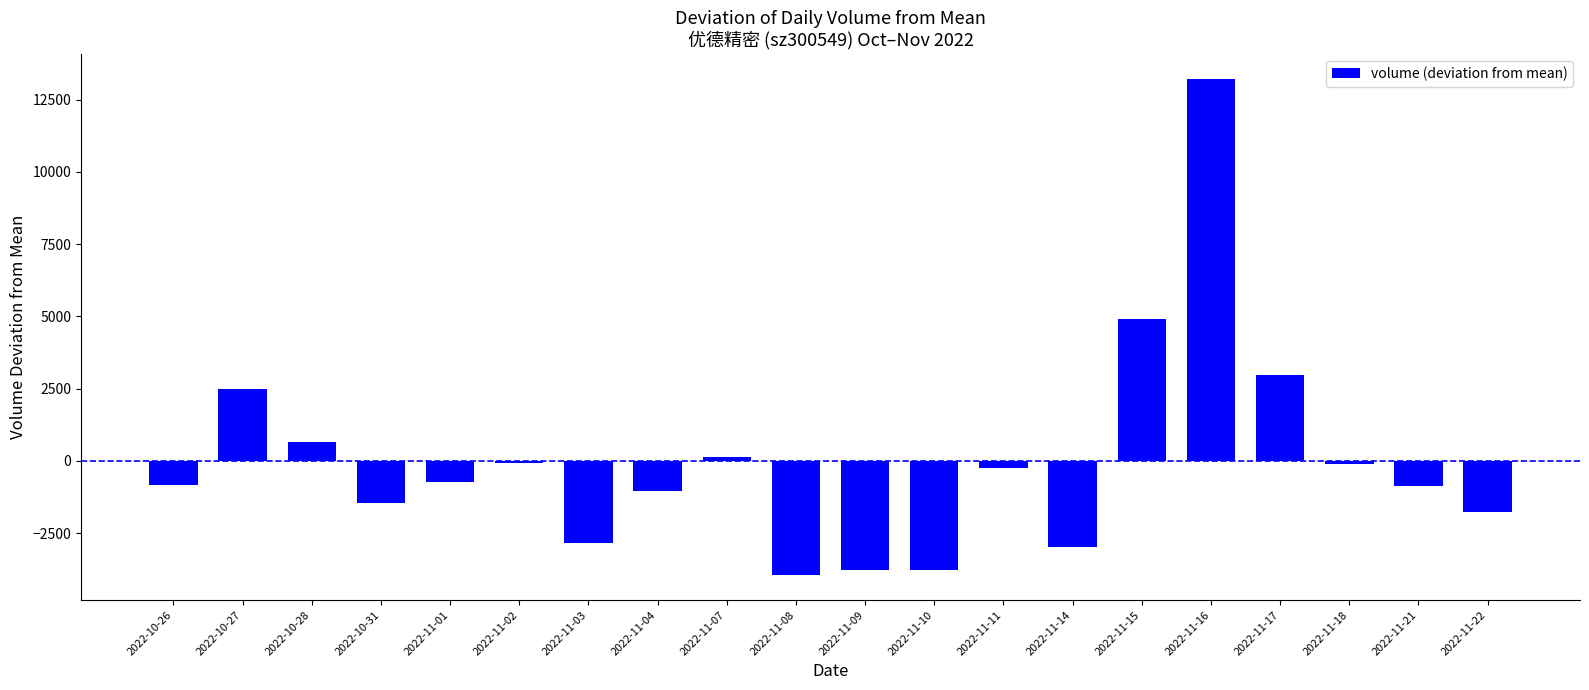

What is the sum of the values at 2022-11-15 and 2022-10-26?

4075.6